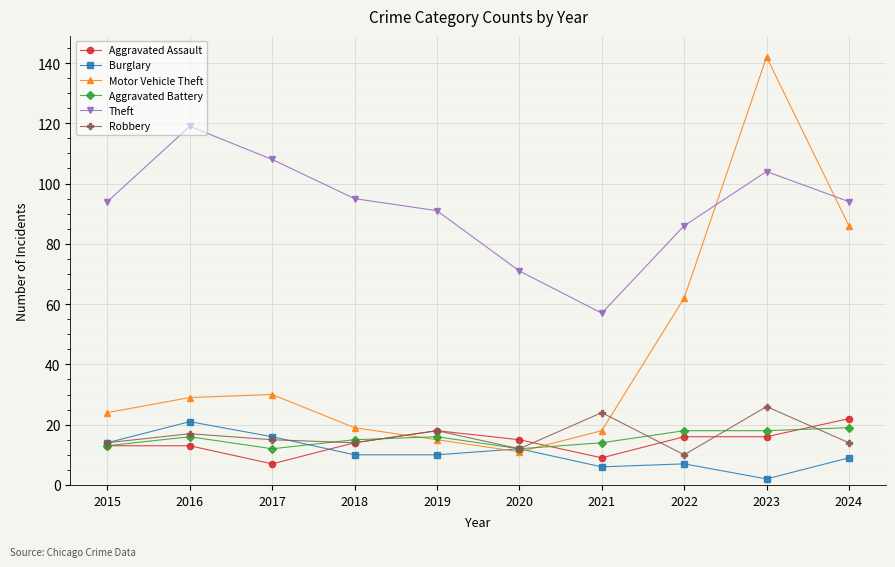

What value does the Burglary series have at 2018?

10